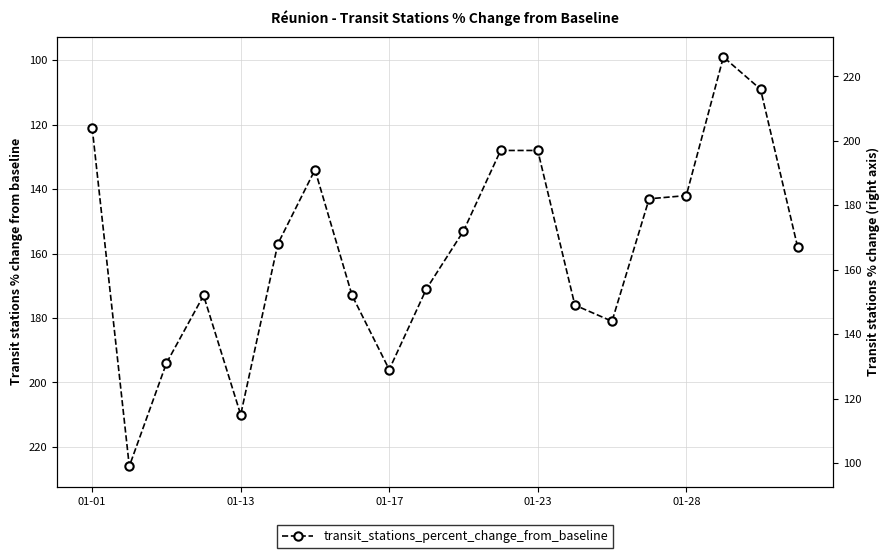

True or false: the data shows 78 at 01-01.

False